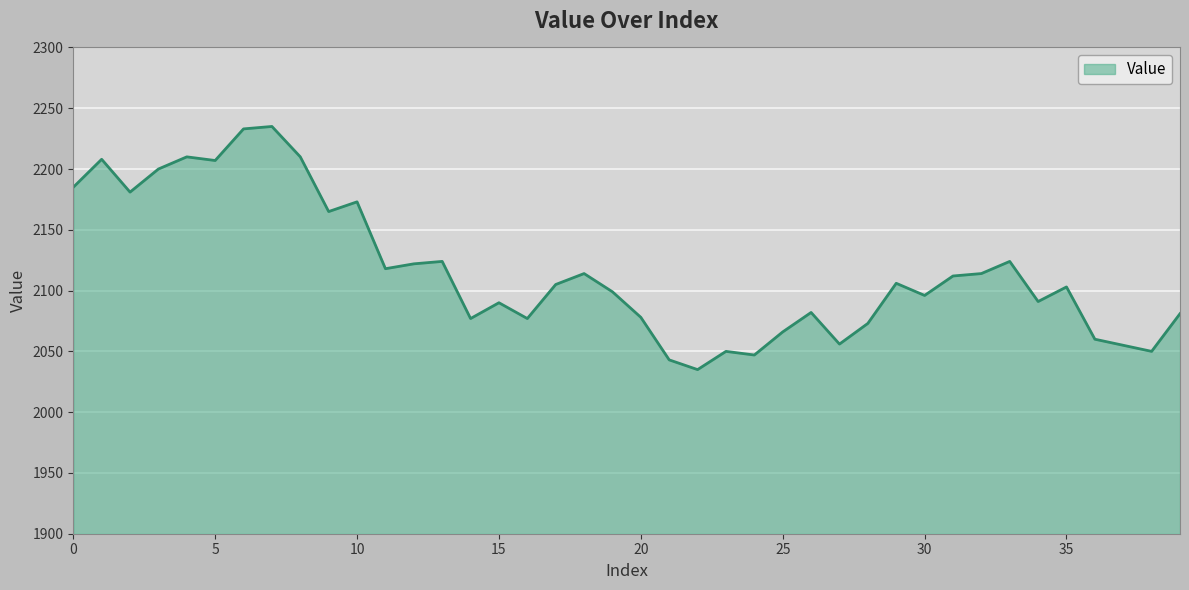

What is the smallest value displayed?

2035